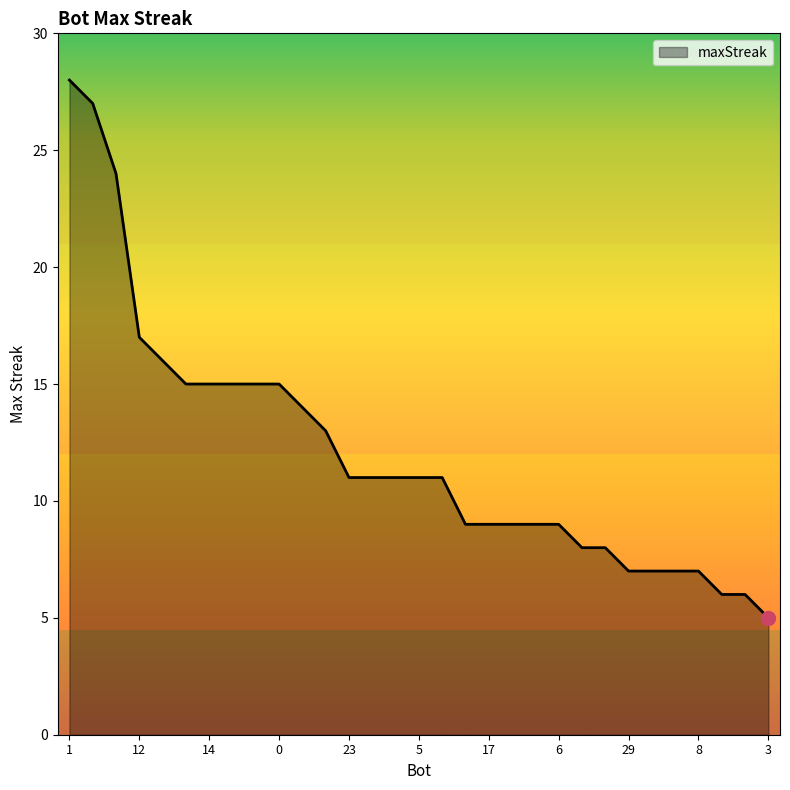

What is the minimum value shown in the chart?

5